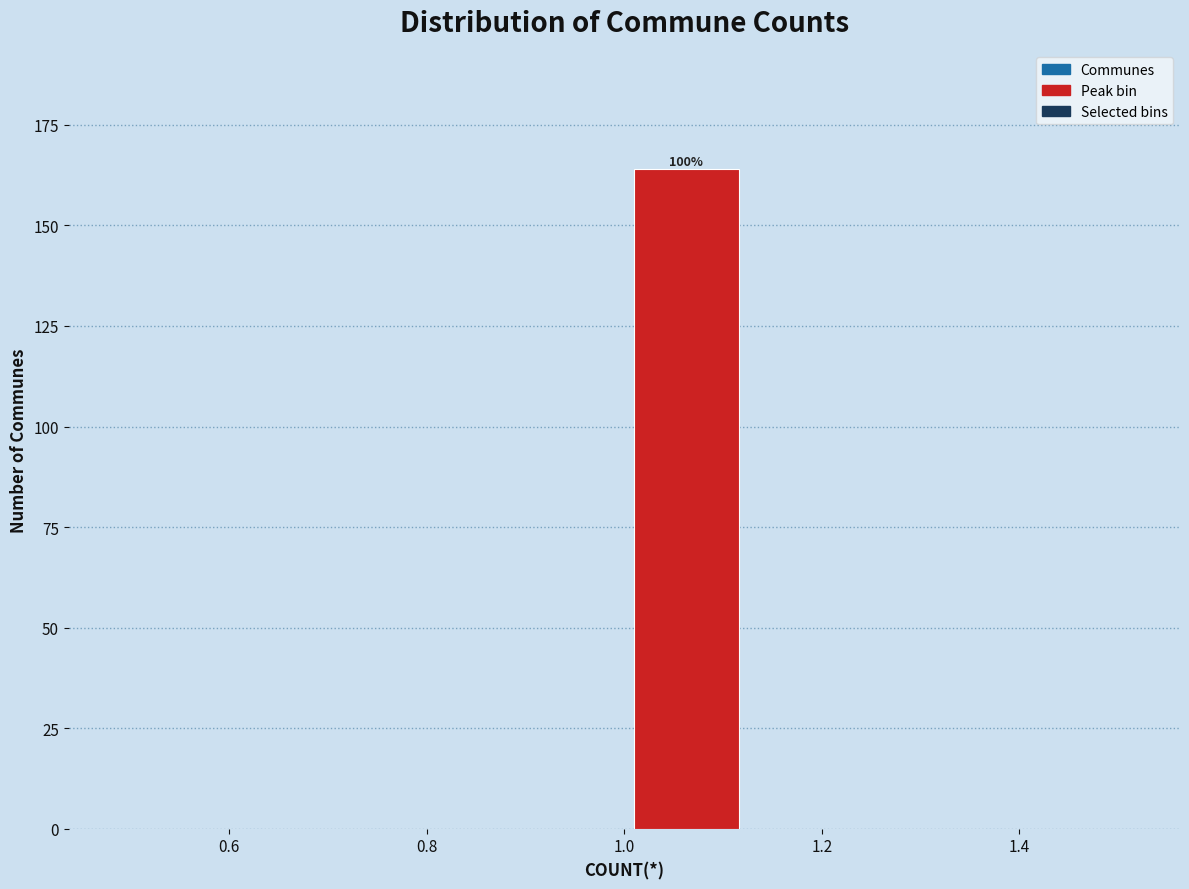

Over which range of the x-axis is the bar tallest?

1.000 to 1.125